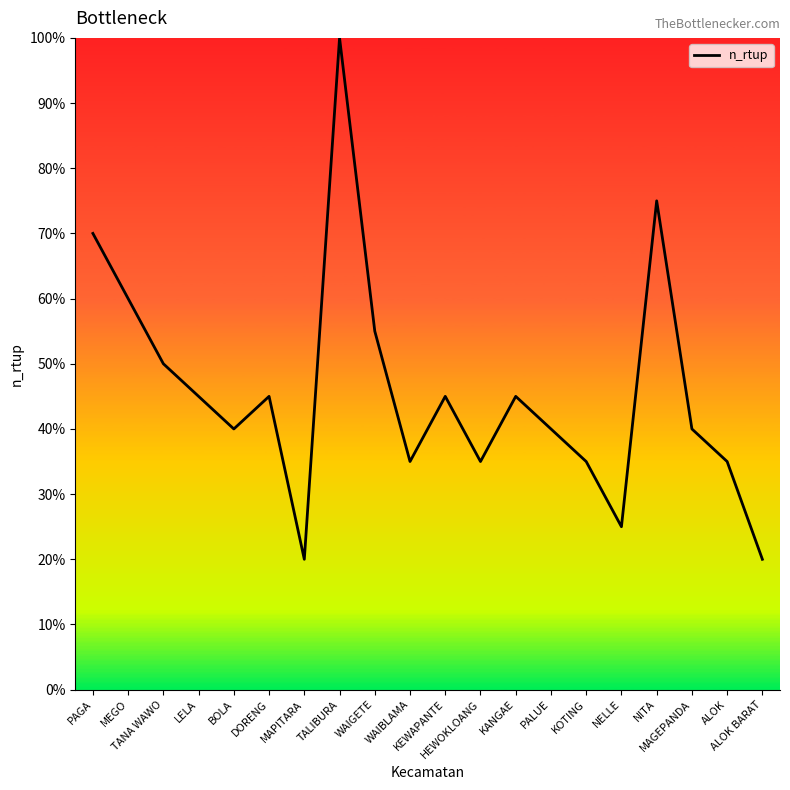

What is the average value?

45.7